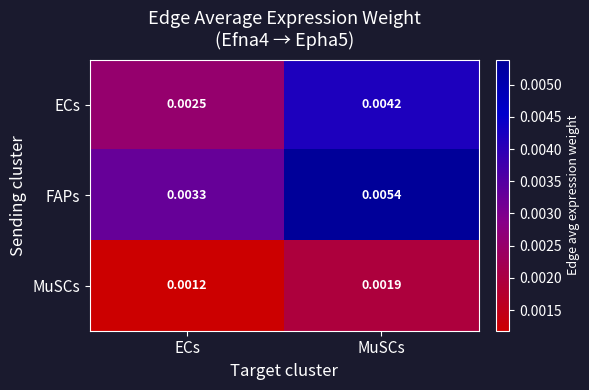

Which series changed the most between ECs and MuSCs?

FAPs